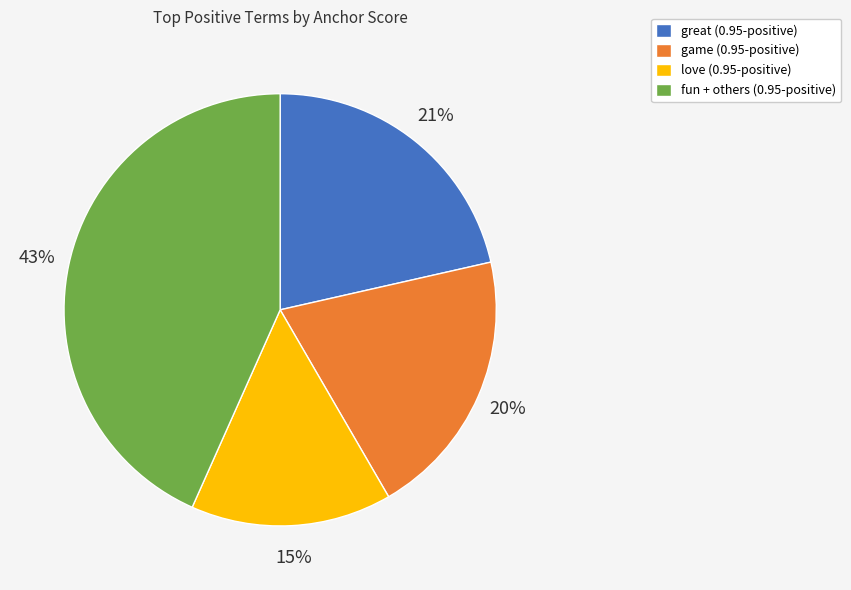

To the nearest percent, what is the difference between the largest and smallest slice percentages?

28%